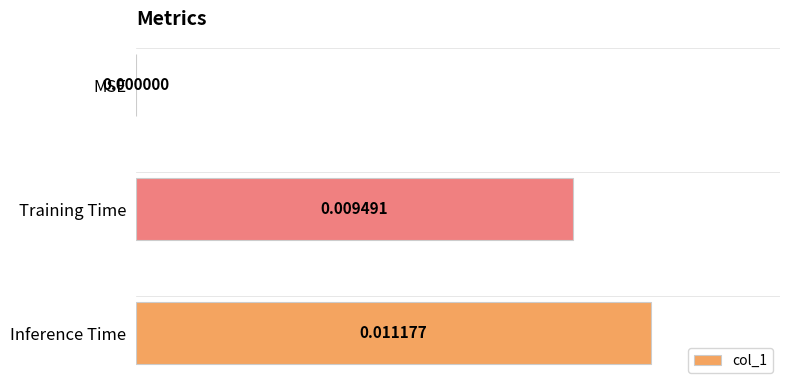

Which label corresponds to the largest value in the chart?

Inference Time